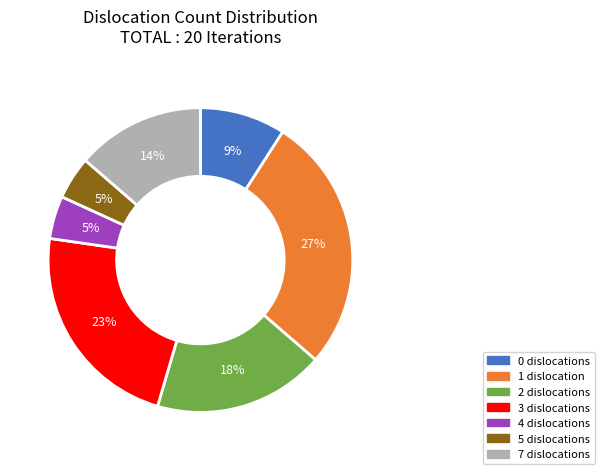

To the nearest percent, what percentage of the pie is 3?

23%